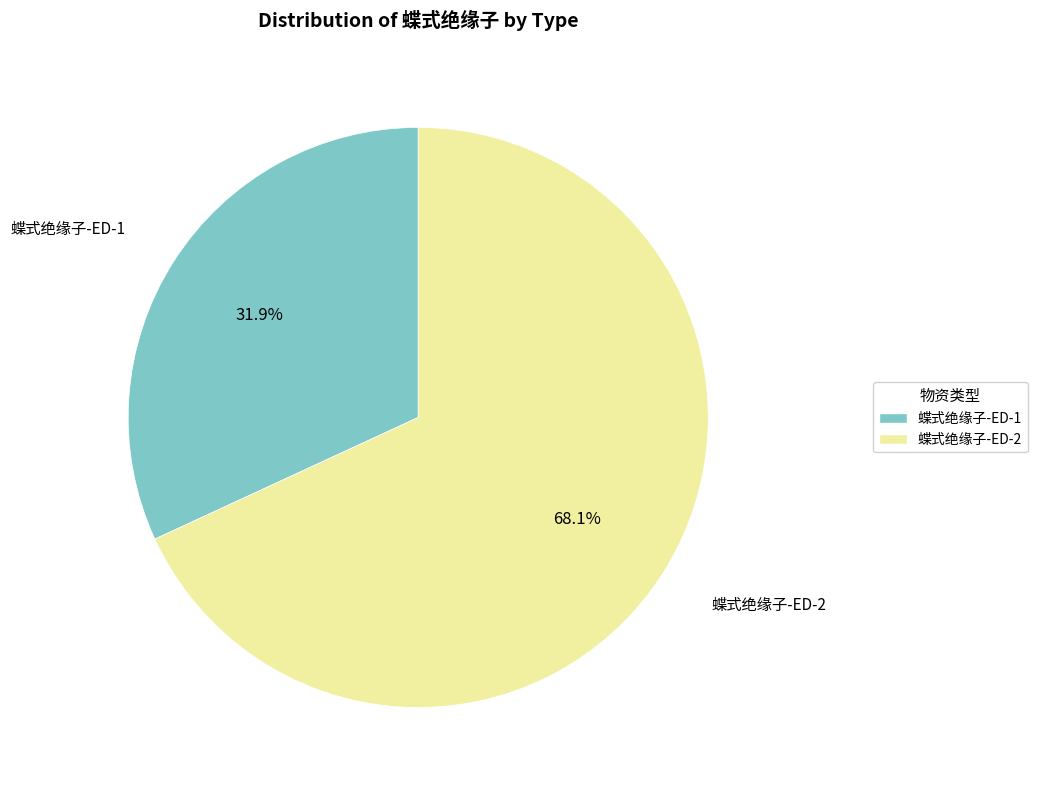

Which has a higher value, 蝶式绝缘子-ED-1 or 蝶式绝缘子-ED-2?

蝶式绝缘子-ED-2